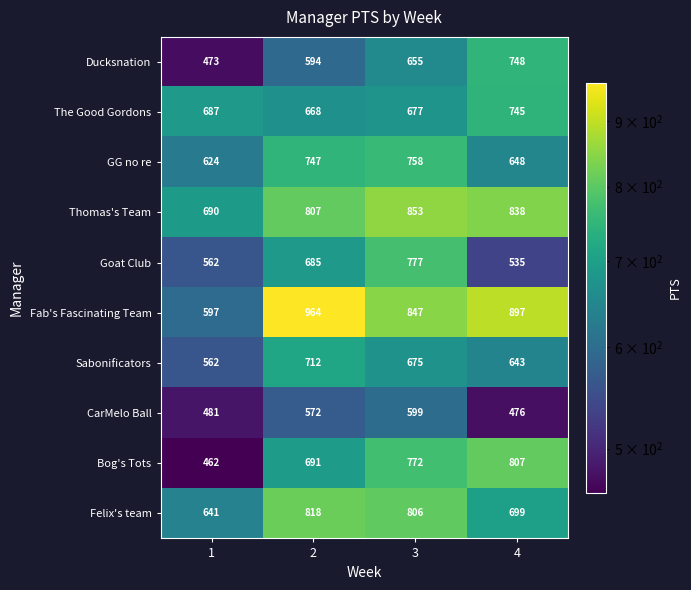

What is the approximate value of Bog's Tots at 3, to the nearest 5?

770